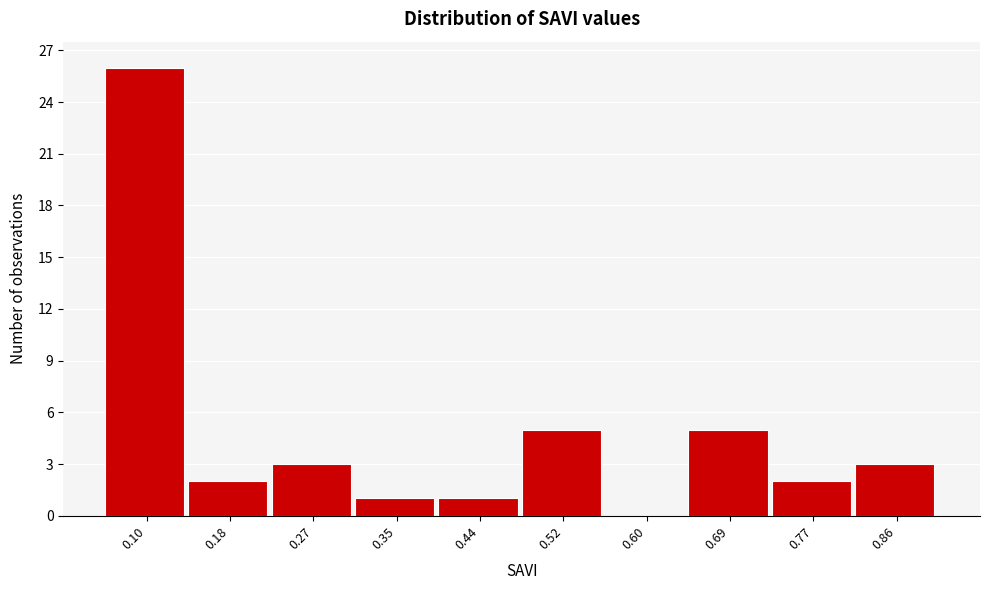

Reading right to left, transcribe all the data shown in this chart.

0.86=3	0.77=2	0.69=5	0.60=0	0.52=5	0.44=1	0.35=1	0.27=3	0.18=2	0.10=26